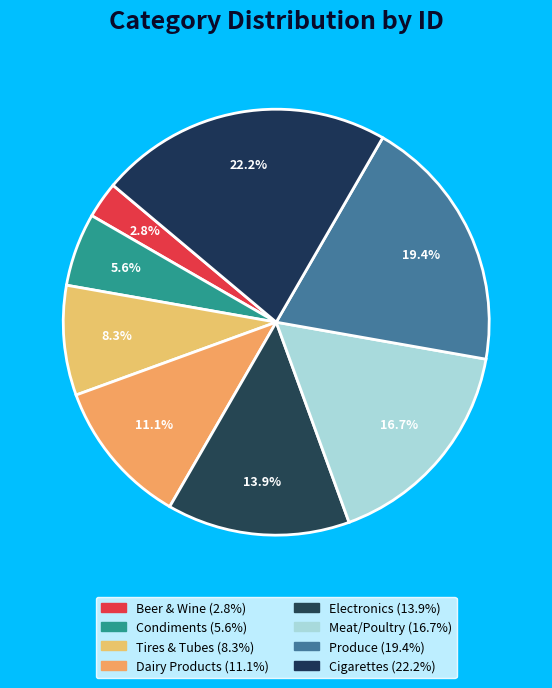

Is the sum of Cigarettes and Condiments greater than half?

No